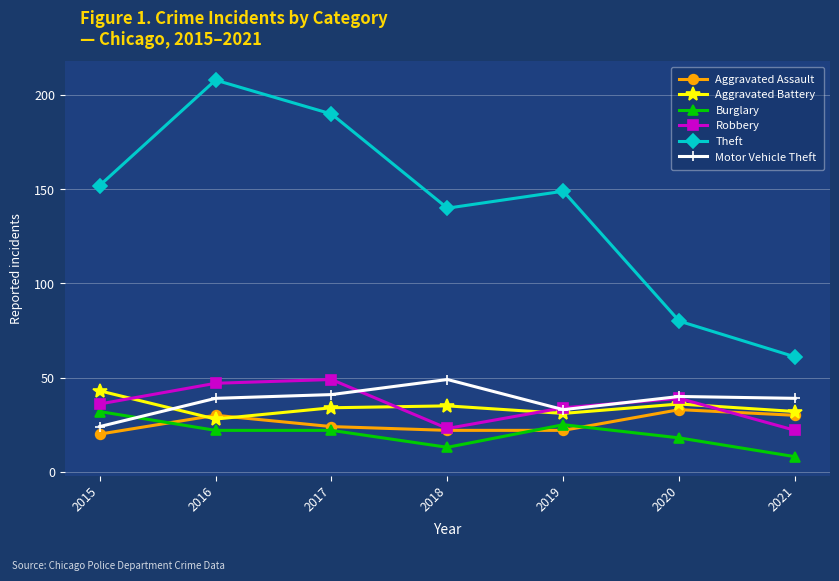

How many categories are shown in the chart?

7